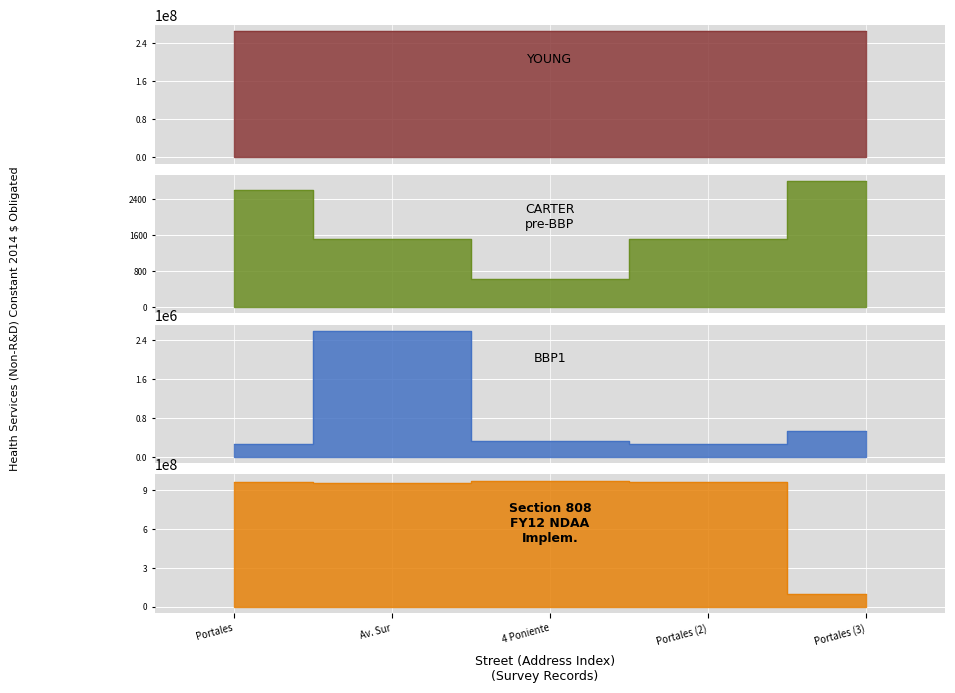

The CARTER pre-BBP series shows 712 at Av. Sur. True or false?

False